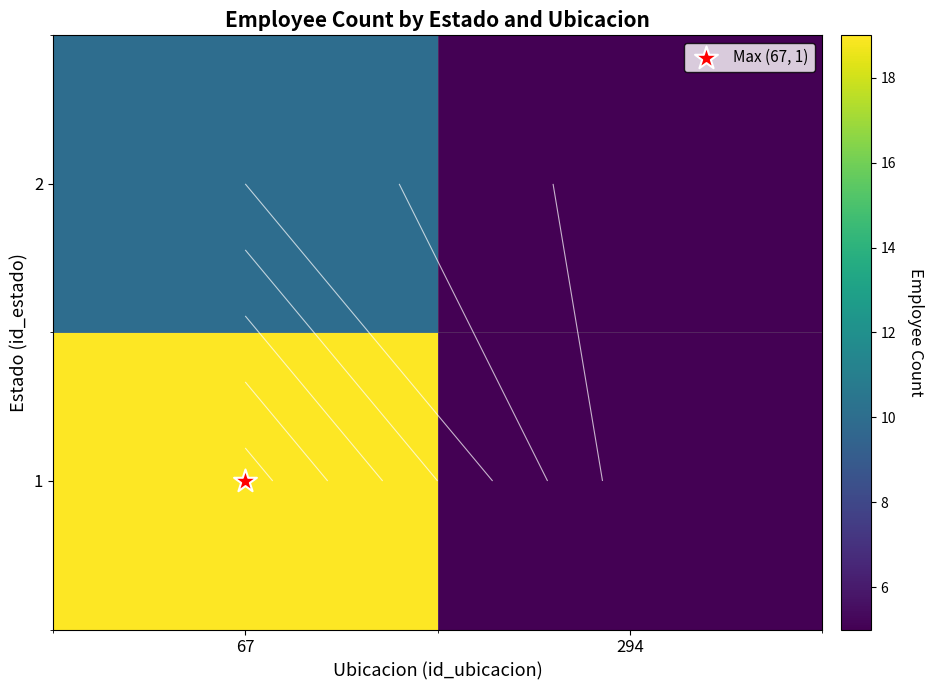

What is the minimum value for 1?

5